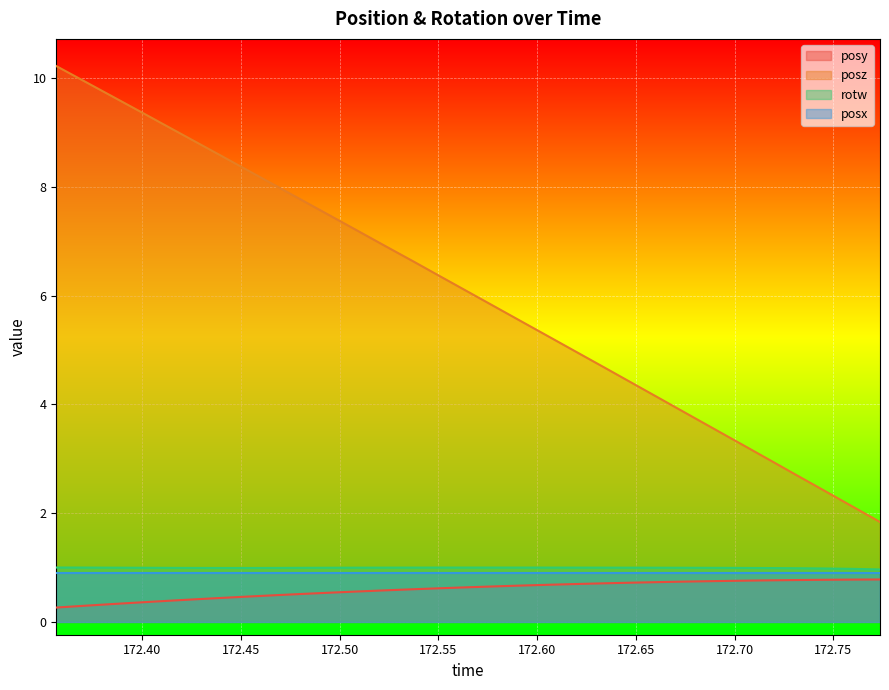

Which series has the largest range (max minus min)?

posz